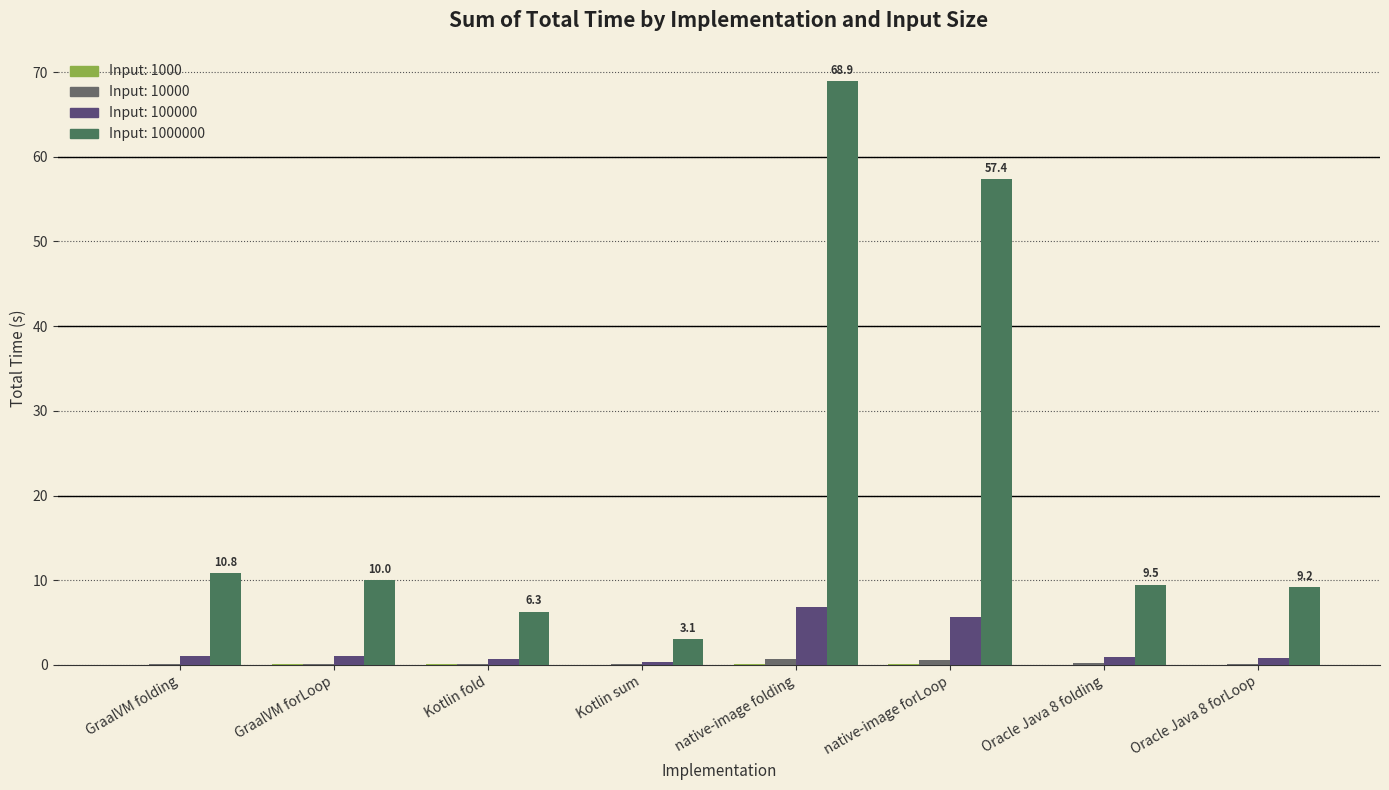

How many distinct data groups are displayed?

4